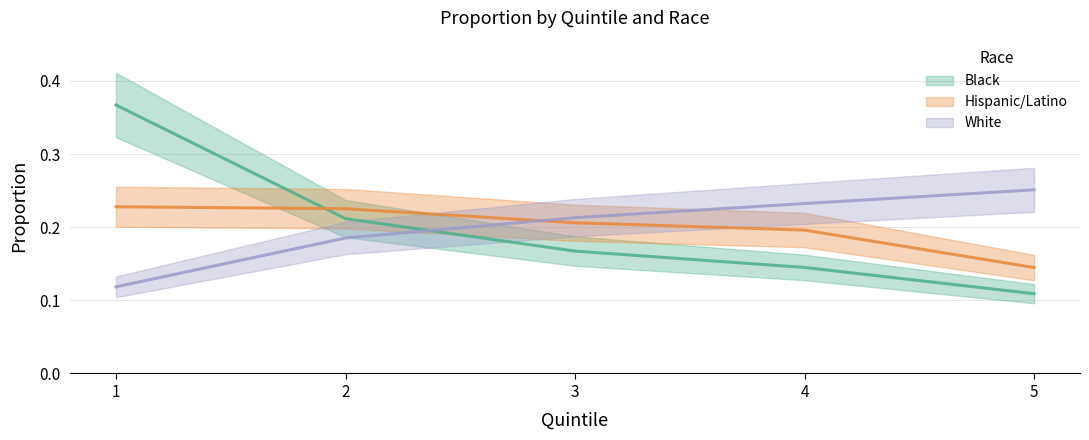

Which has a higher value, 1 or 3?

1